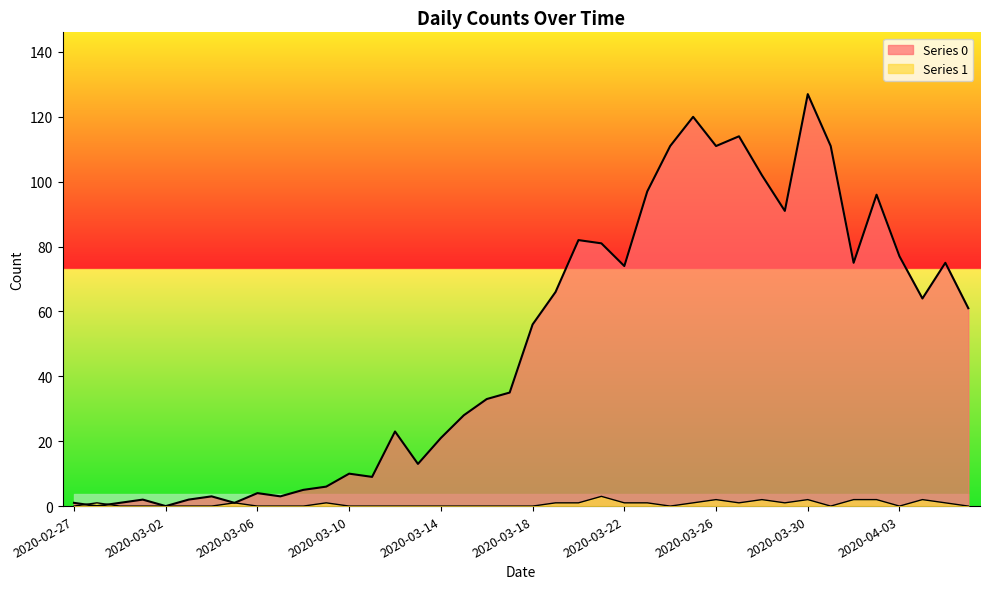

What is the sum of all Series 1 values?

26